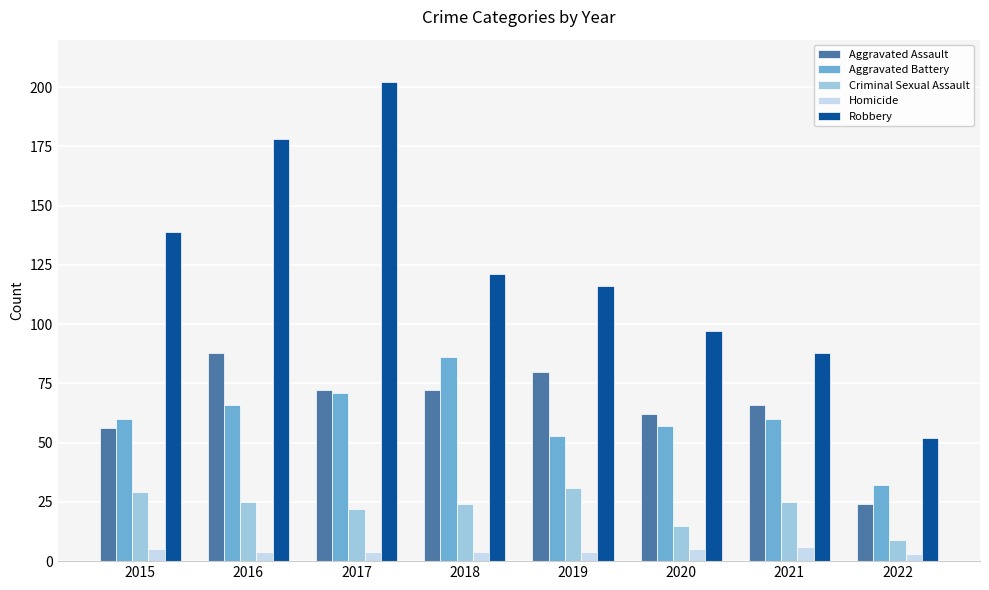

Reading right to left, list all the values displayed in this chart.

Aggravated Assault: 2022=24	2021=66	2020=62	2019=80	2018=72	2017=72	2016=88	2015=56
Aggravated Battery: 2022=32	2021=60	2020=57	2019=53	2018=86	2017=71	2016=66	2015=60
Criminal Sexual Assault: 2022=9	2021=25	2020=15	2019=31	2018=24	2017=22	2016=25	2015=29
Homicide: 2022=3	2021=6	2020=5	2019=4	2018=4	2017=4	2016=4	2015=5
Robbery: 2022=52	2021=88	2020=97	2019=116	2018=121	2017=202	2016=178	2015=139